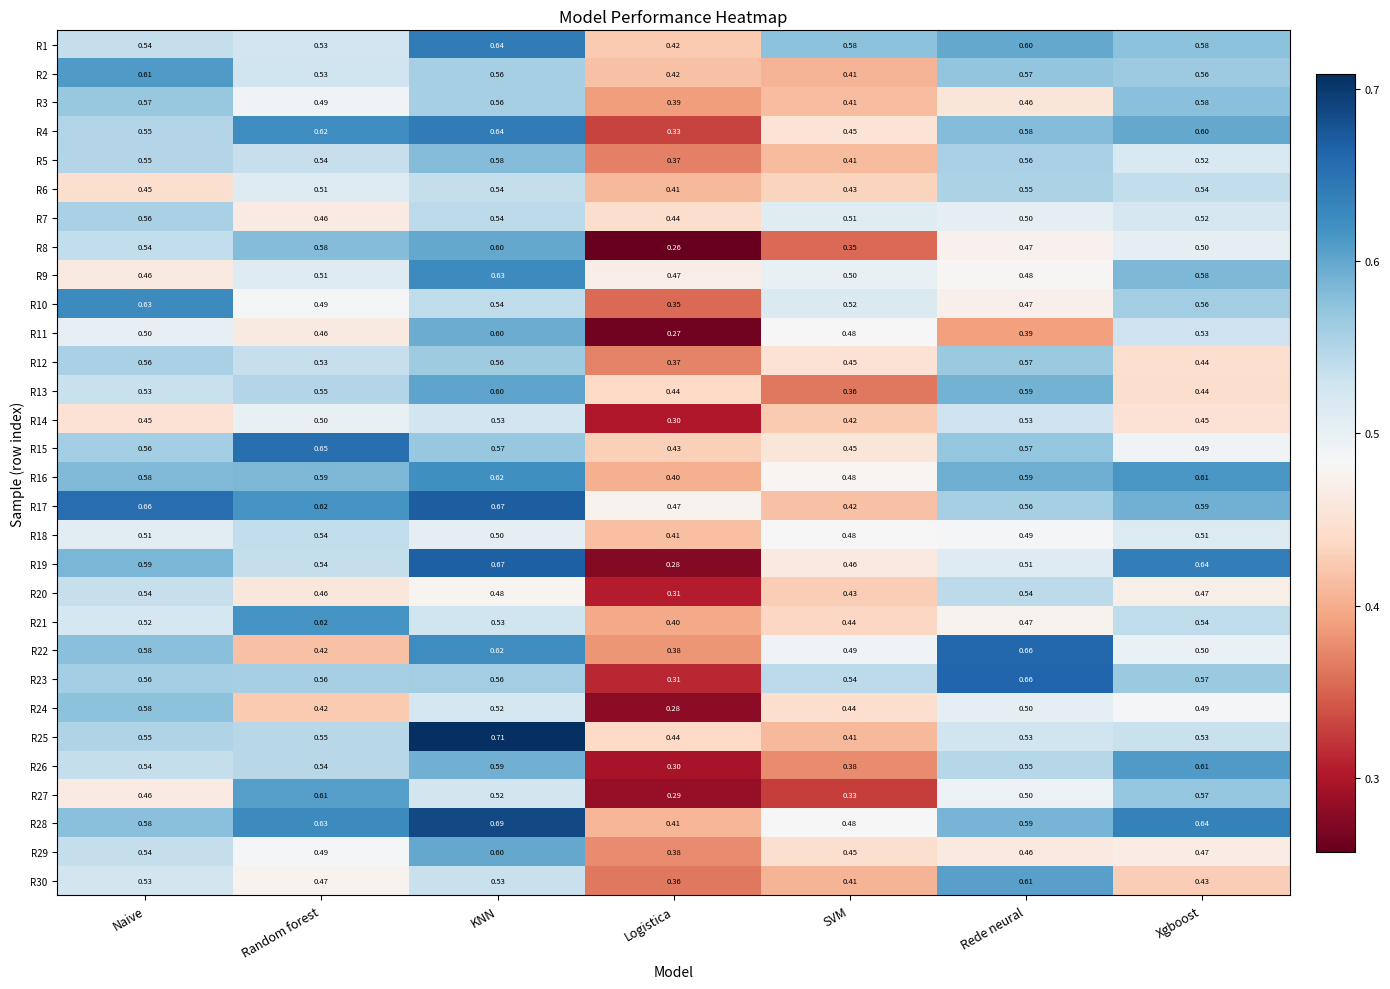

Count the number of data series in this chart.

30